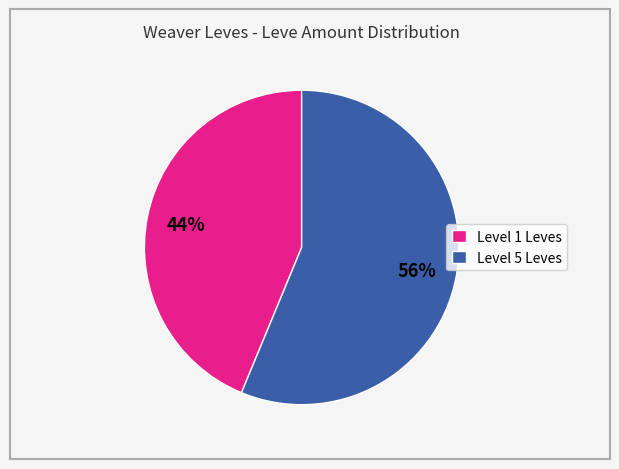

True or false: Level 1 Leves accounts for 44% of the total.

True